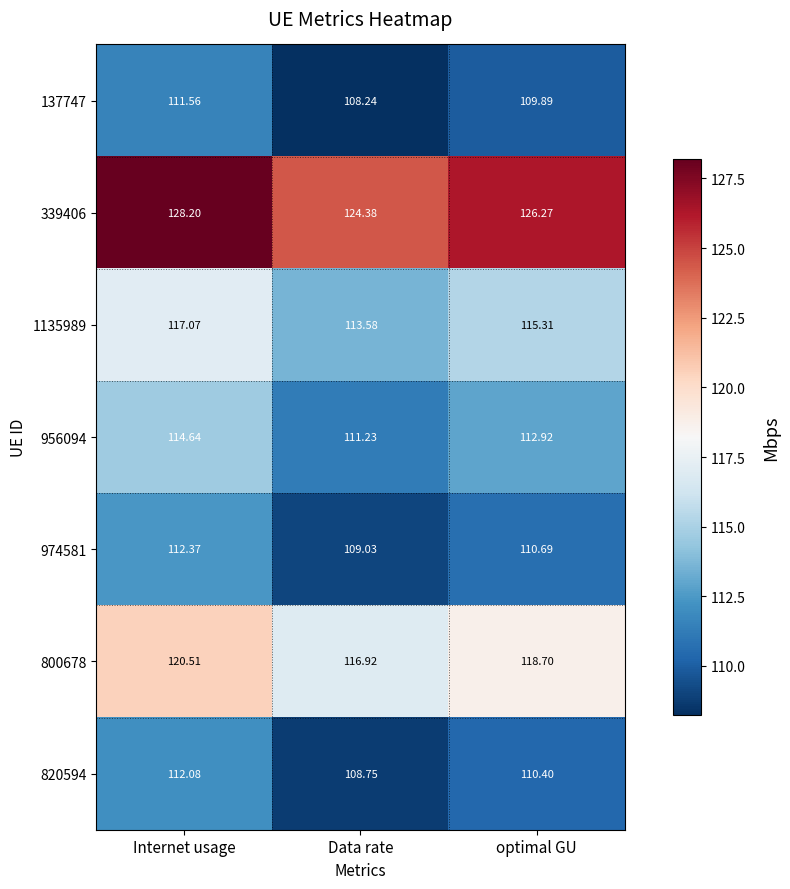

Rank the categories by 974581 value from lowest to highest.

Data rate, optimal GU, Internet usage